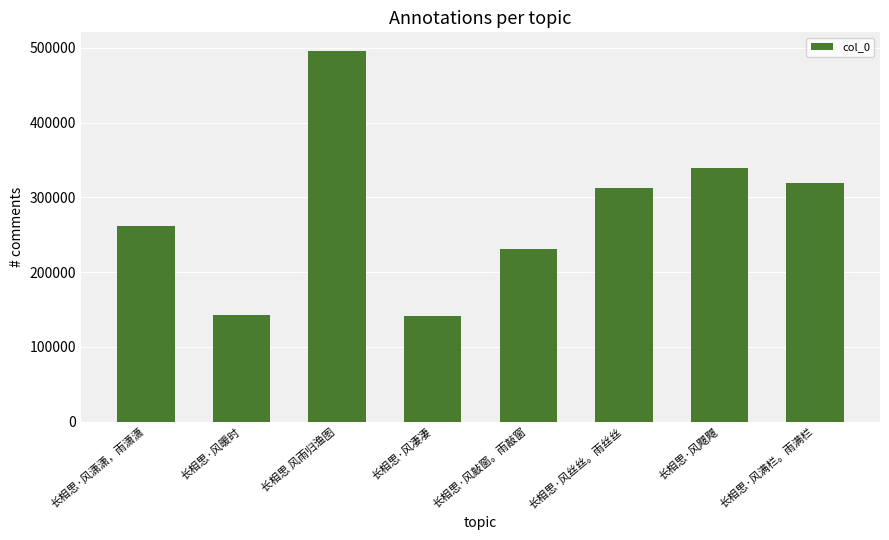

The value at 长相思·风潇潇，雨潇潇 is 262240. True or false?

True